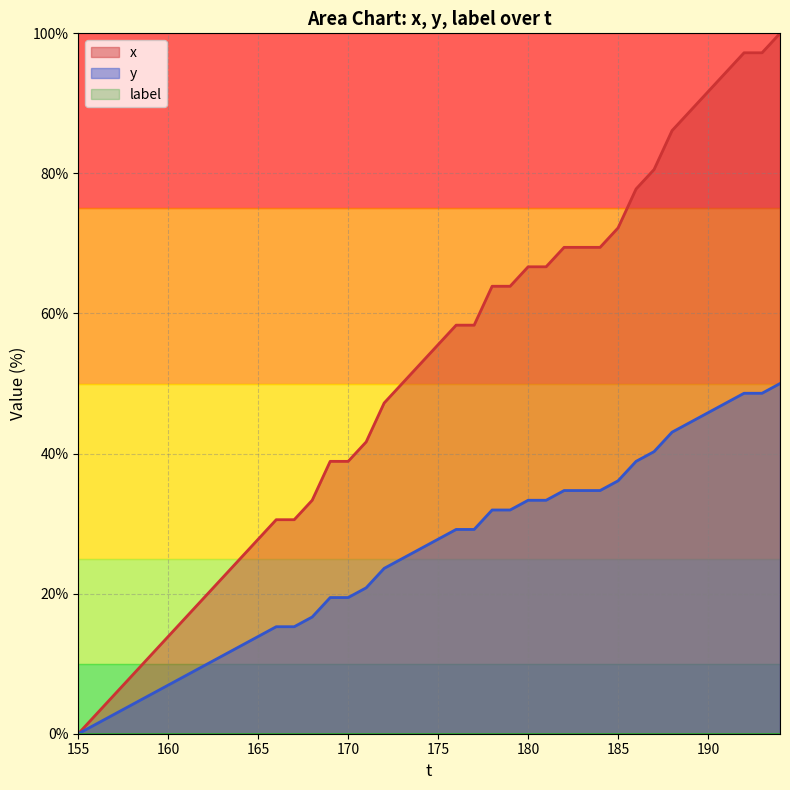

How many data points in x are above 55?

20